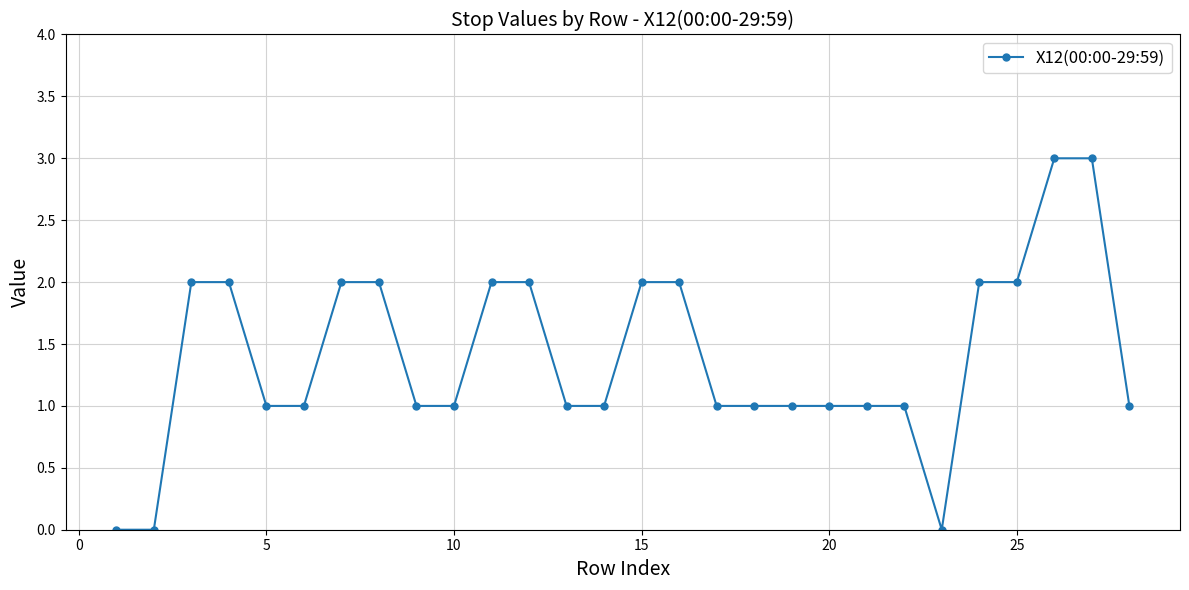

Does the chart display data point markers on the line(s)?

Yes